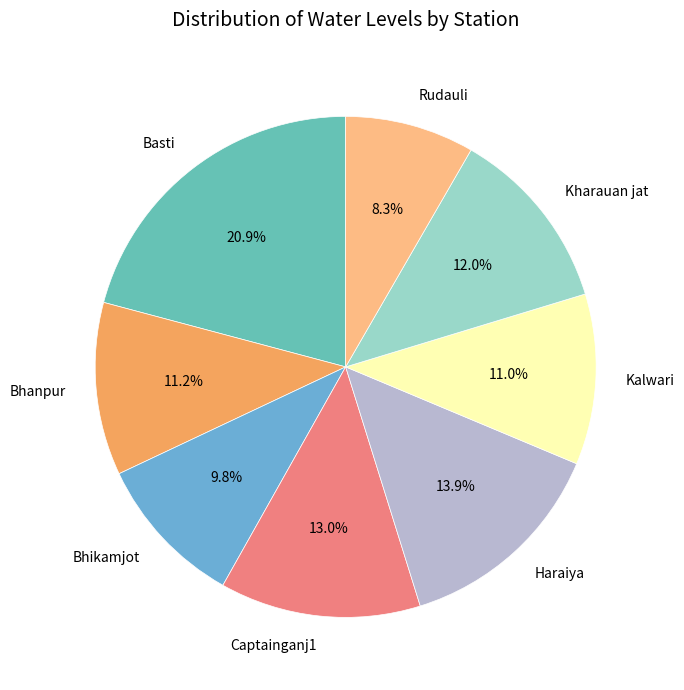

To the nearest percent, what percentage of the pie is Captainganj1?

13%